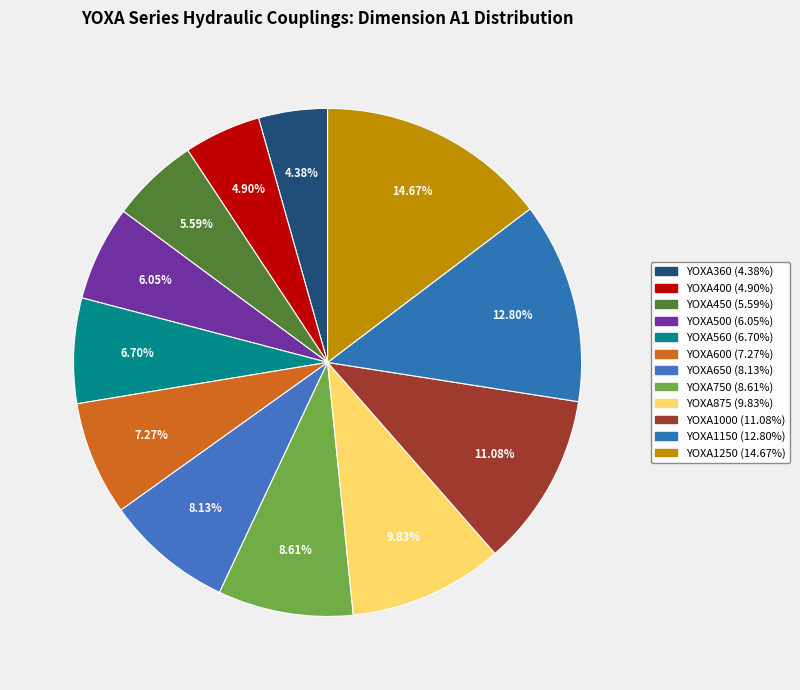

How many slices are in this pie chart?

12